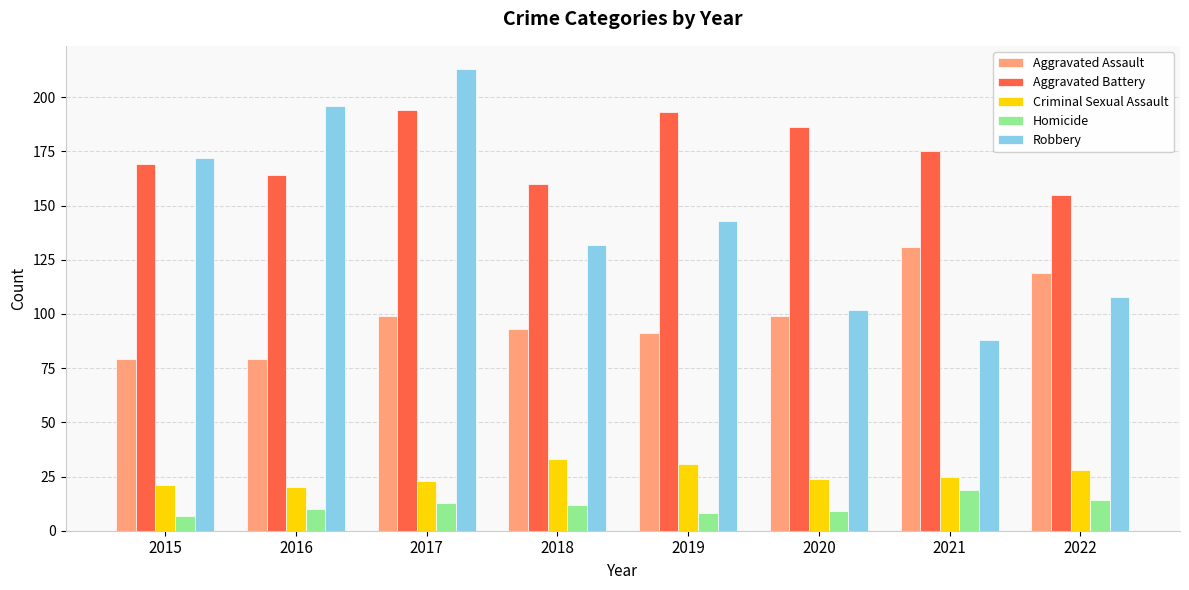

How many distinct data groups are displayed?

5